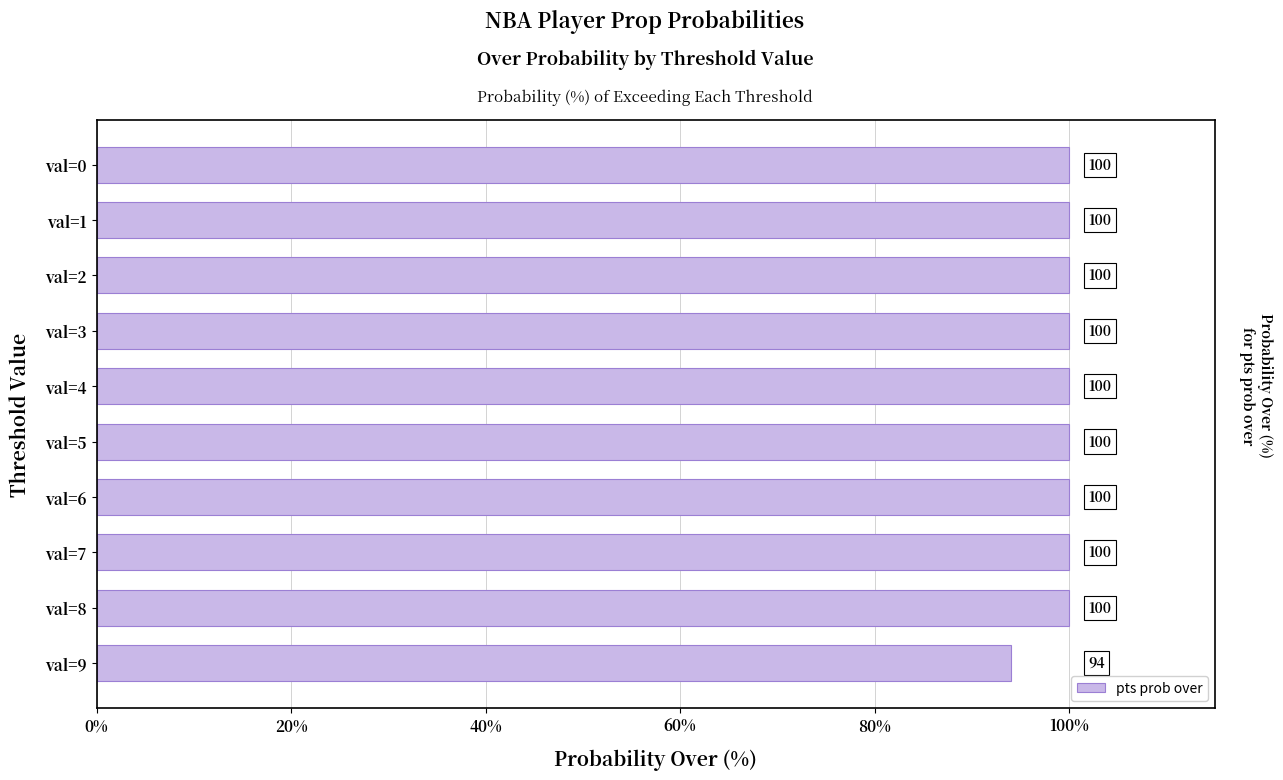

Reading top to bottom, what are all the values shown in this chart?

val=0=100	val=1=100	val=2=100	val=3=100	val=4=100	val=5=100	val=6=100	val=7=100	val=8=100	val=9=94